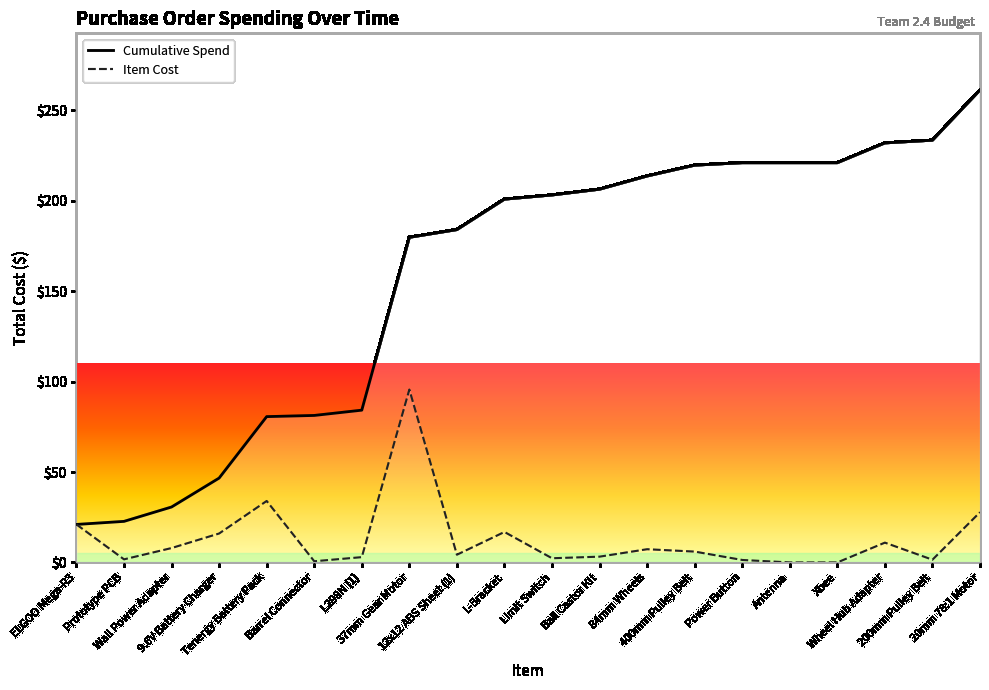

What is the spread (max minus min) of values at Tenergy Battery Pack?

46.6